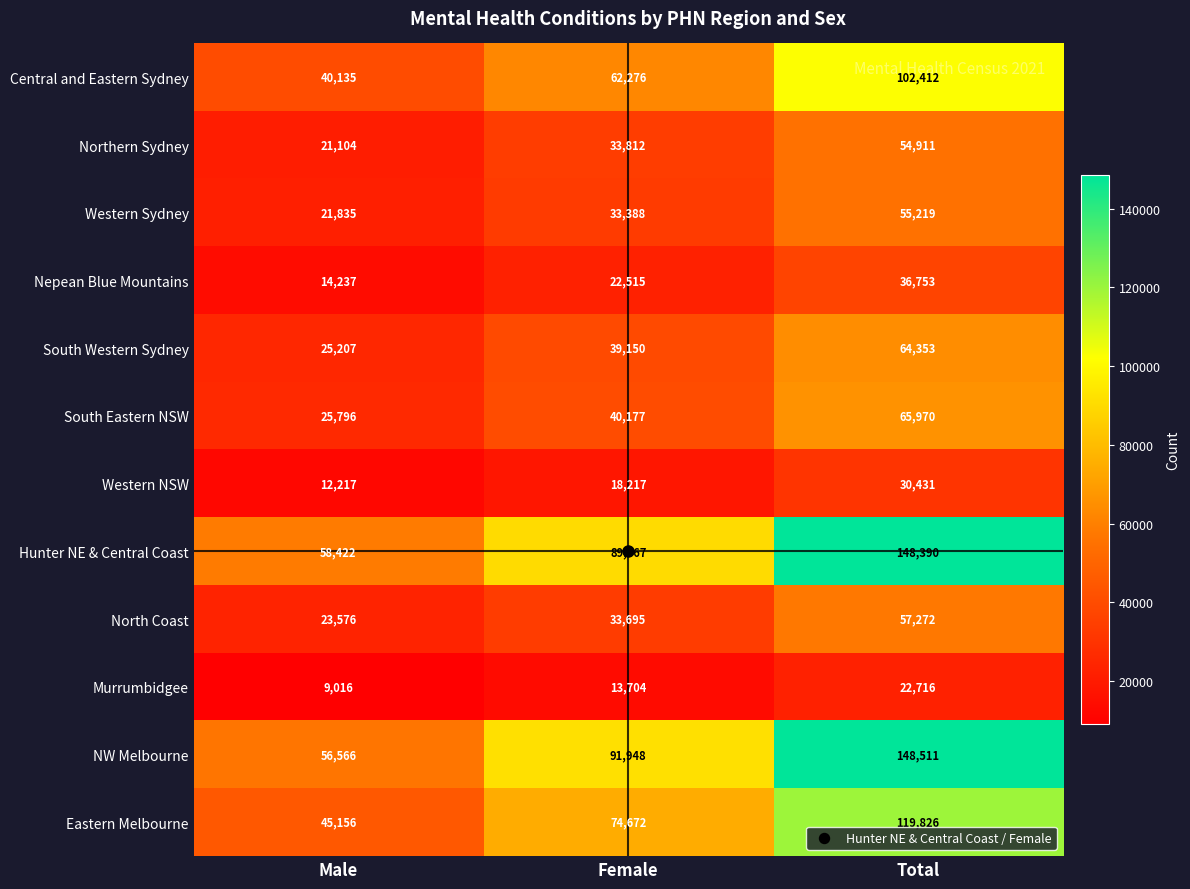

What is the maximum value for North Coast?

57272